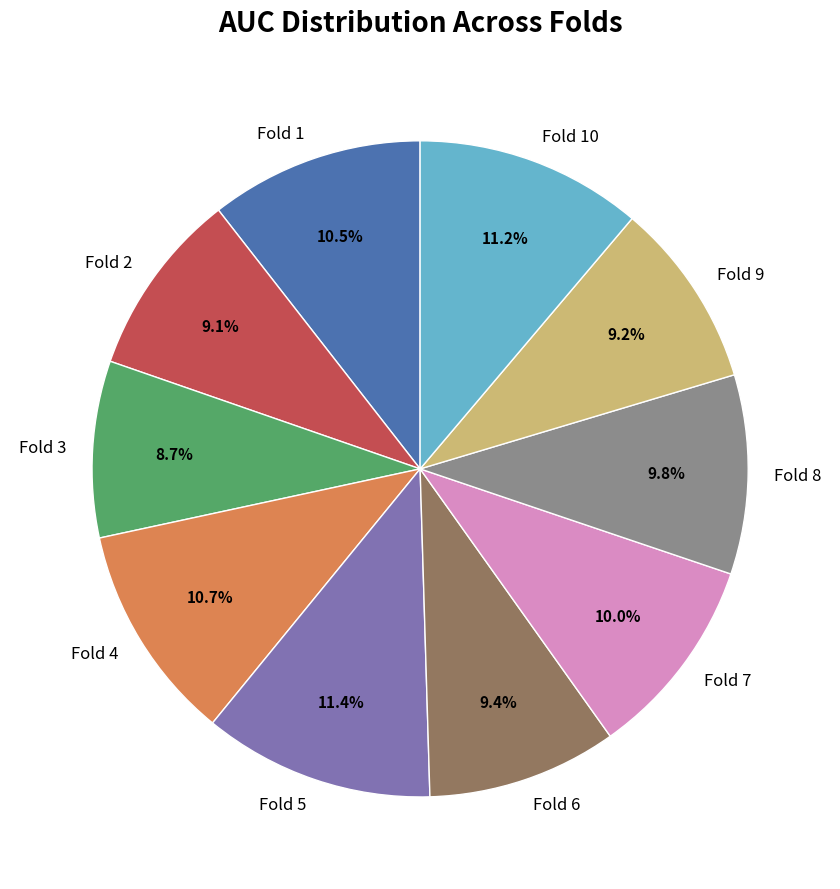

To the nearest percent, what portion does Fold 2 represent?

9%